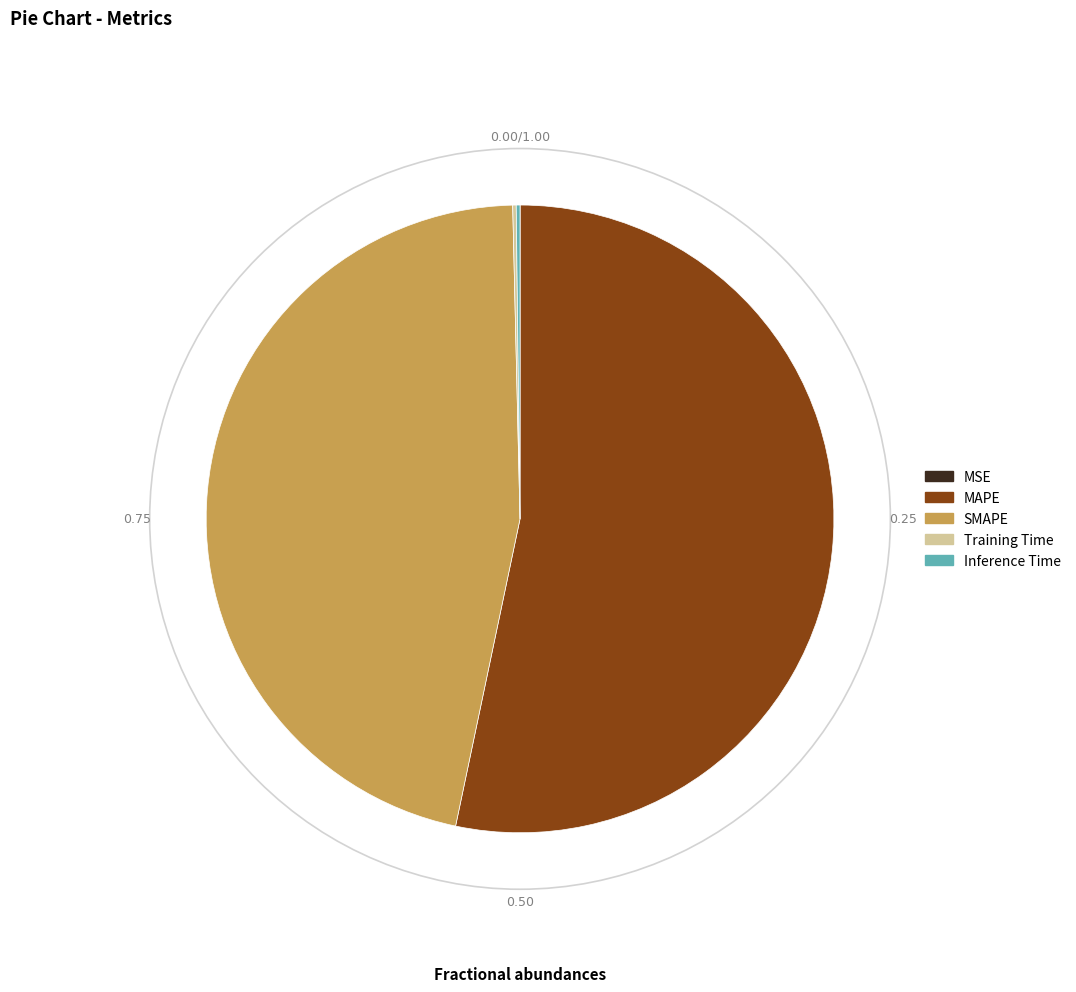

Between MAPE and SMAPE, which is larger?

MAPE